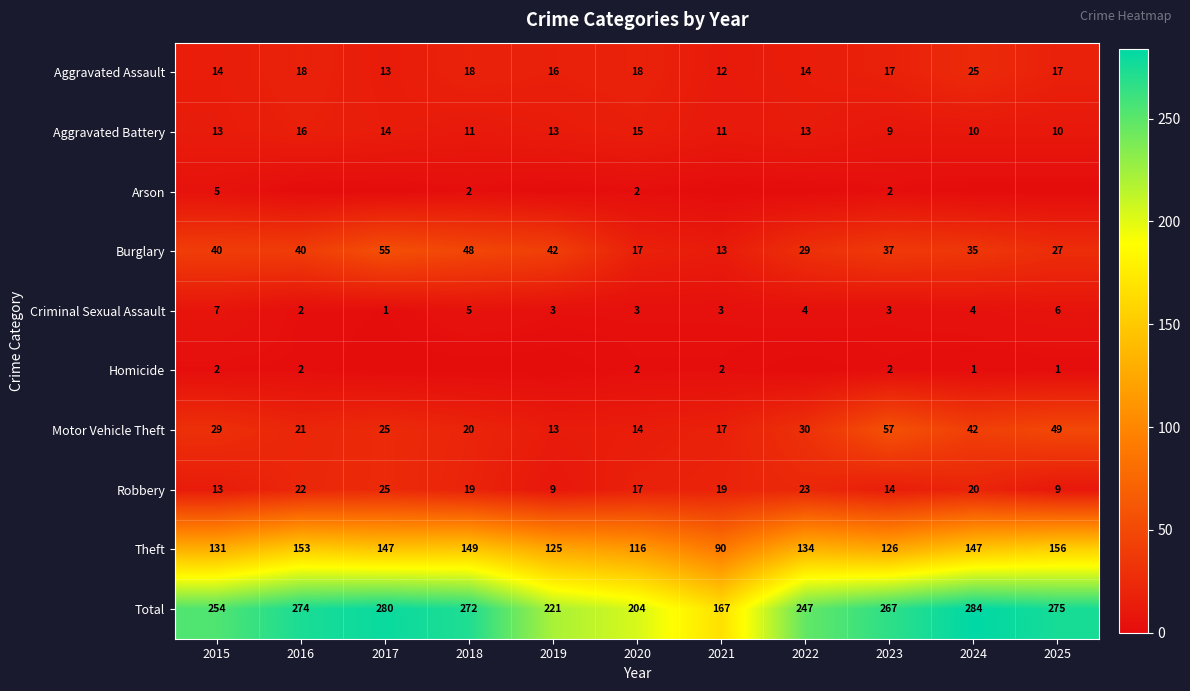

The value of Criminal Sexual Assault at 2015 is 12. True or false?

False